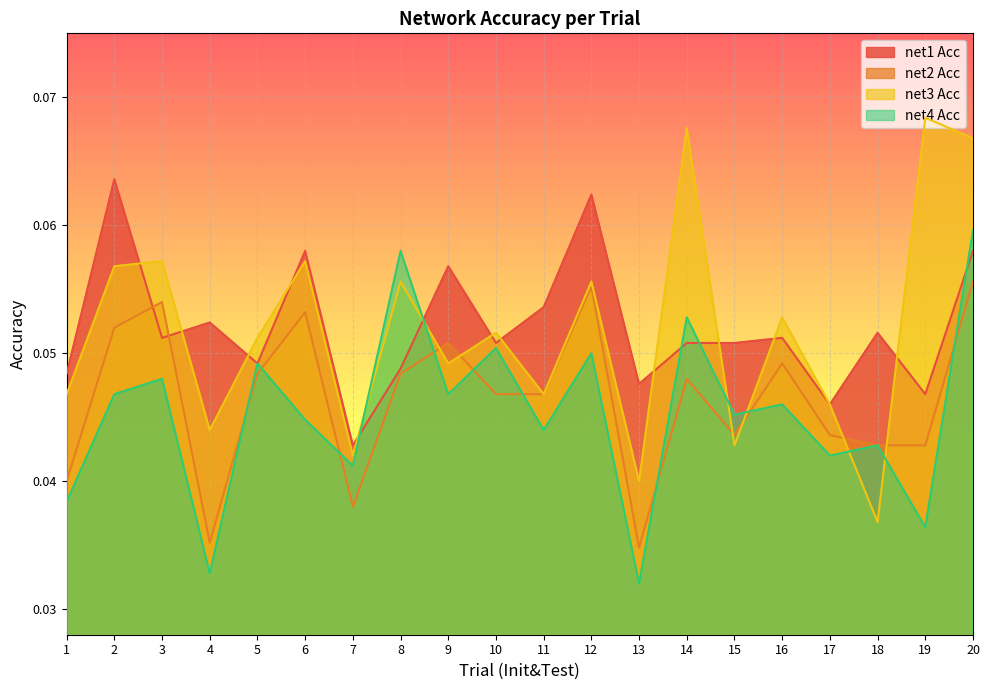

Rank the categories by net4 Acc value from lowest to highest.

13, 4, 19, 1, 7, 17, 18, 11, 6, 15, 16, 2, 9, 3, 5, 12, 10, 14, 8, 20